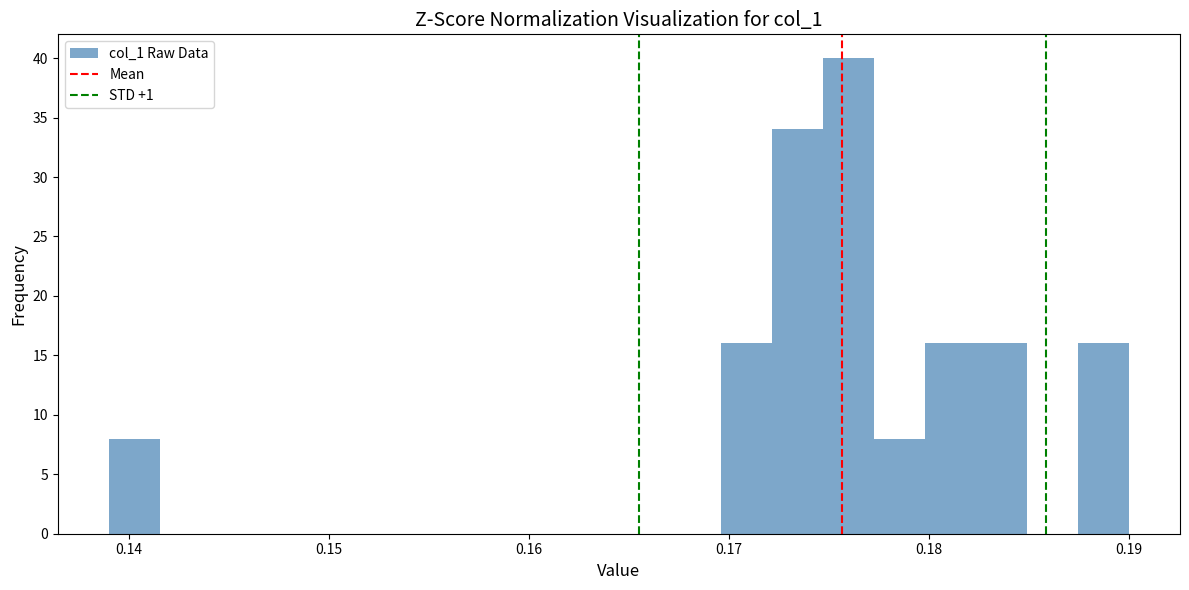

Around what value on the x-axis is the tallest bar? Give the approximate position of its centre, as read against the axis.

0.176